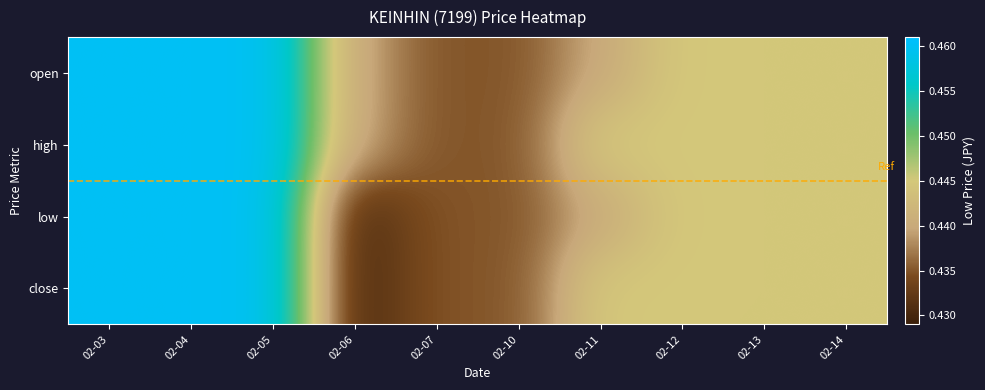

Rank the series by their average value, from highest to lowest.

high, open, close, low